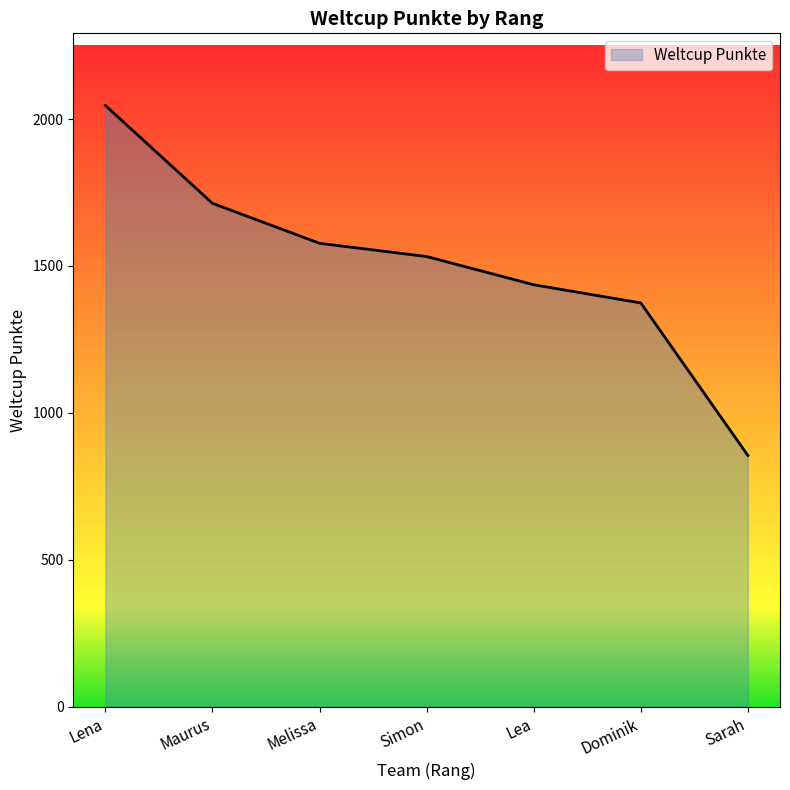

What is the change in value from Maurus to Simon?

-181